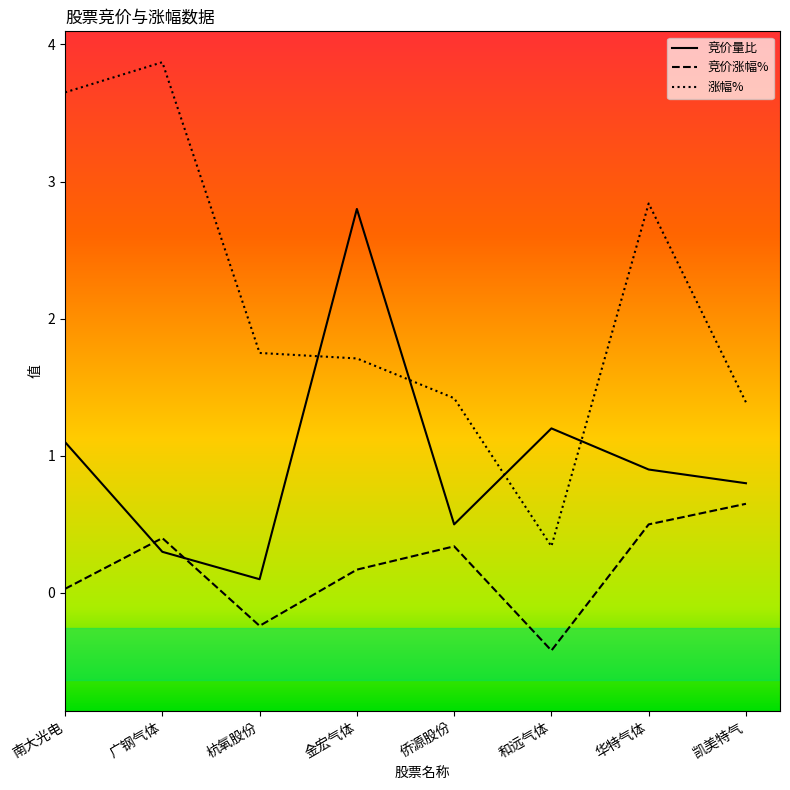

Which series has the largest total across all categories?

涨幅%